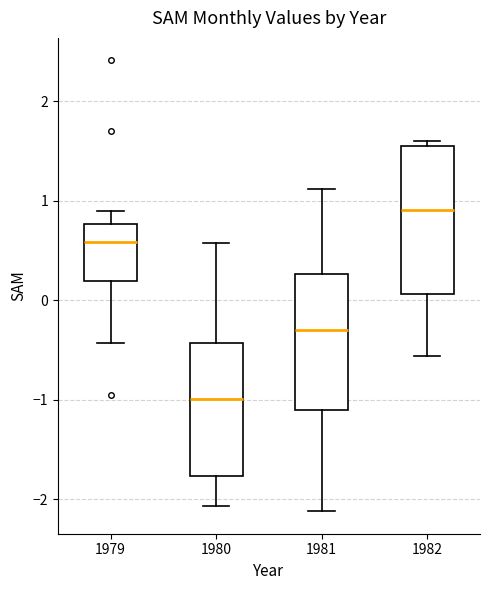

Which box has the lowest median line?

1980